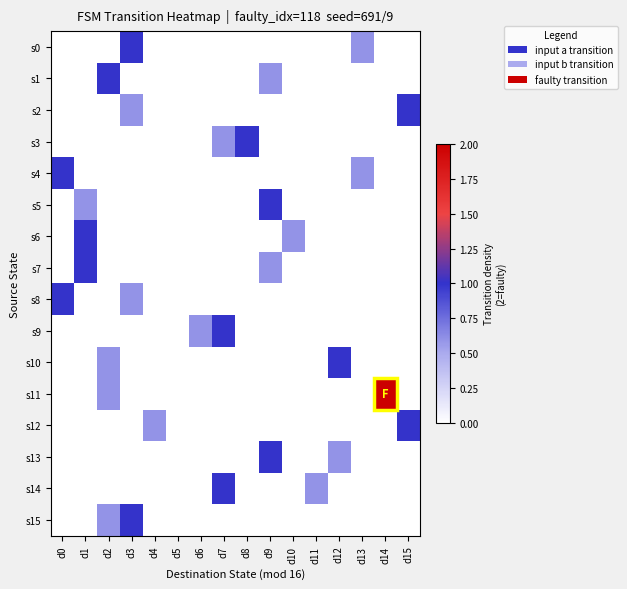

What is the difference between the highest and lowest values at d13?

0.6